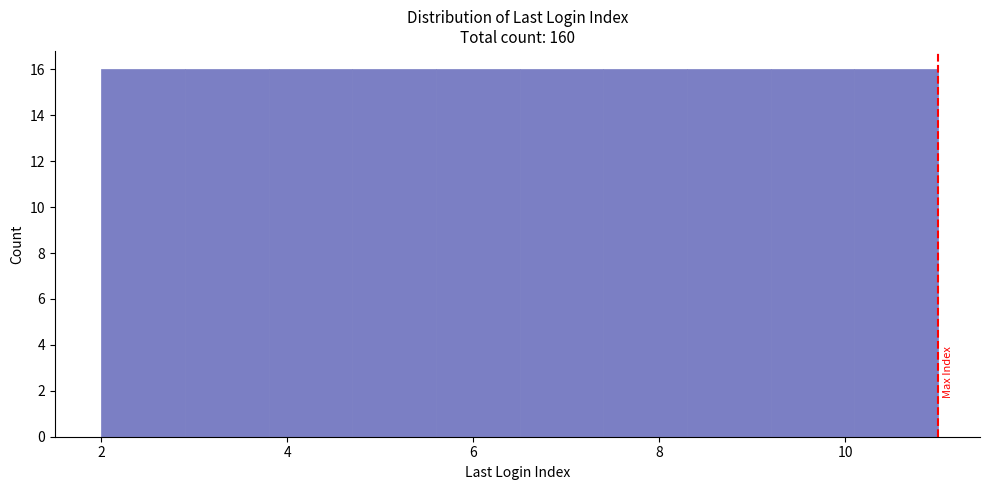

Reading left to right, transcribe this chart: for each bar, give the range it covers on the x-axis and its height. Neither the bar edges nor the heights are printed on the chart, so give them approximately, as read against the axes.

2.0 to 2.9: 16
2.9 to 3.8: 16
3.8 to 4.7: 16
4.7 to 5.6: 16
5.6 to 6.5: 16
6.5 to 7.4: 16
7.4 to 8.3: 16
8.3 to 9.2: 16
9.2 to 10.1: 16
10.1 to 11.0: 16